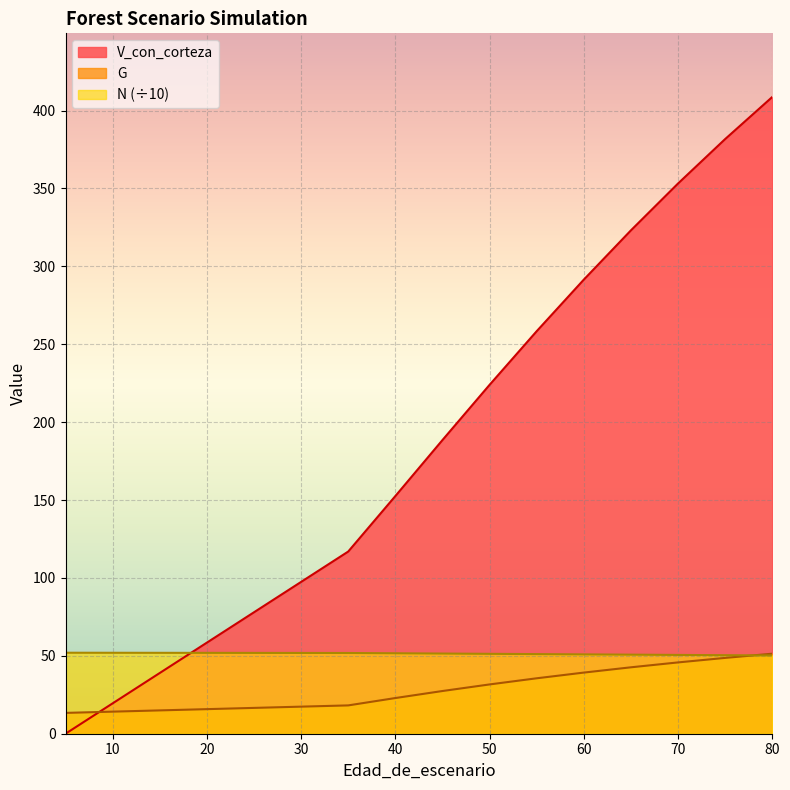

Is the value of G at 60 greater than the value of N at 35?

No